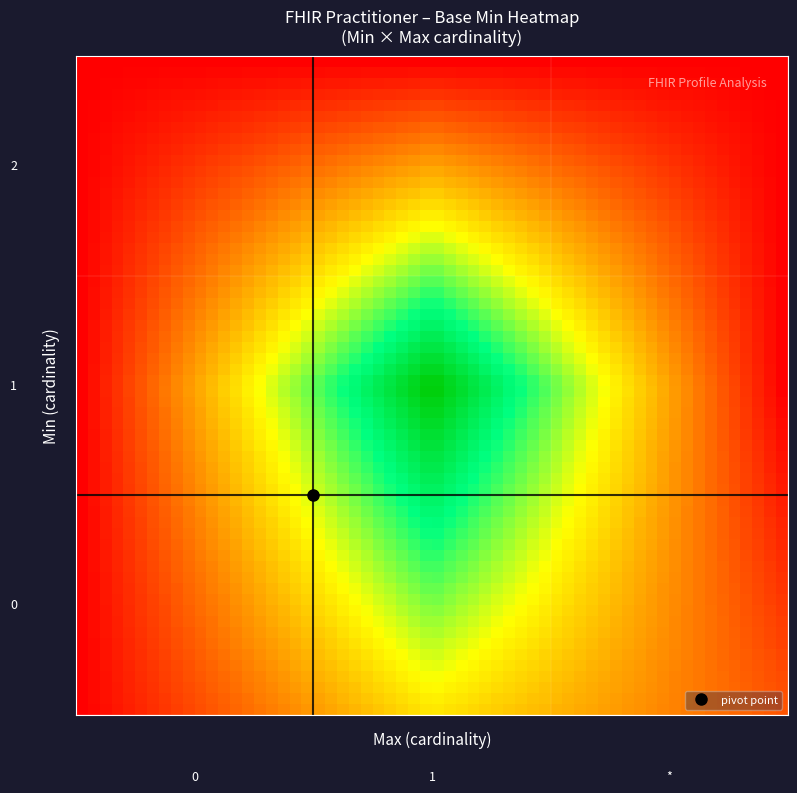

Which series has the widest spread of values?

1